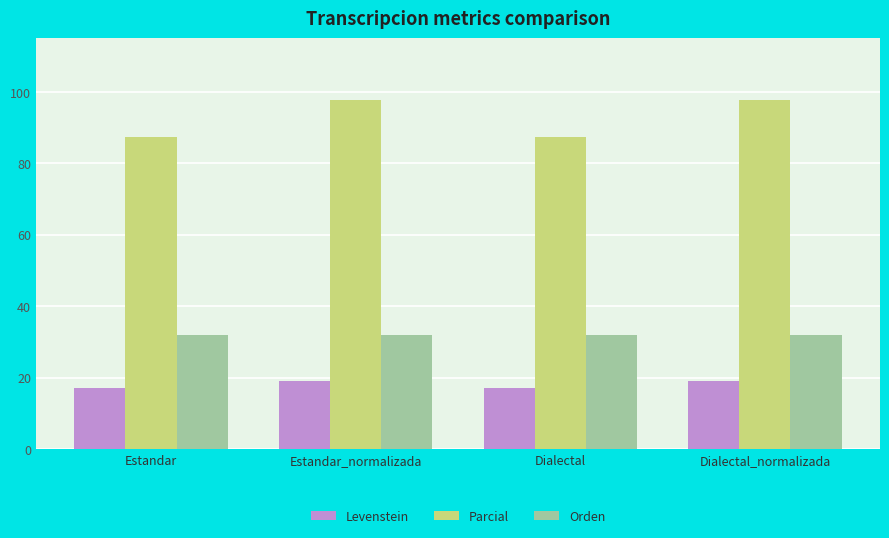

What position from the right is Estandar_normalizada?

3